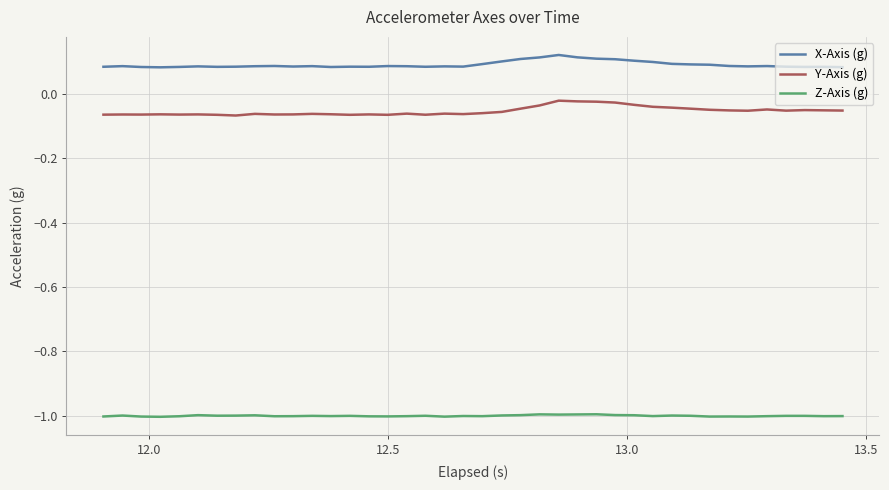

Which series has the largest total across all categories?

X-Axis (g)